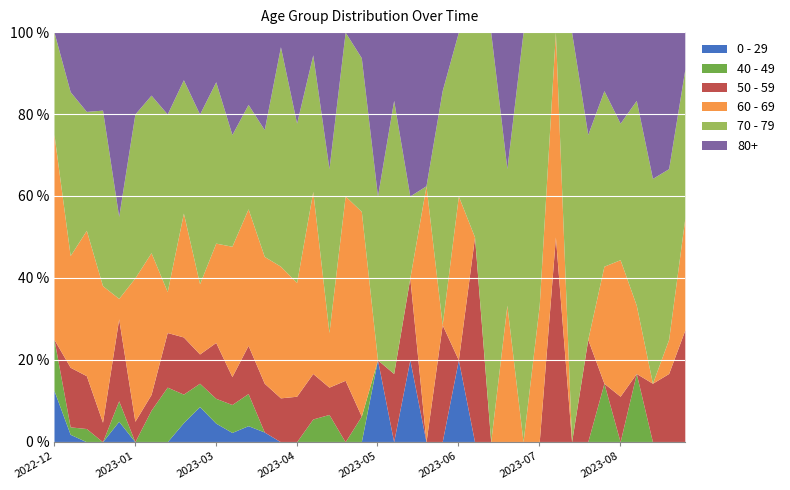

What is the value of the 50 - 59 point at the 40th from the left?

3